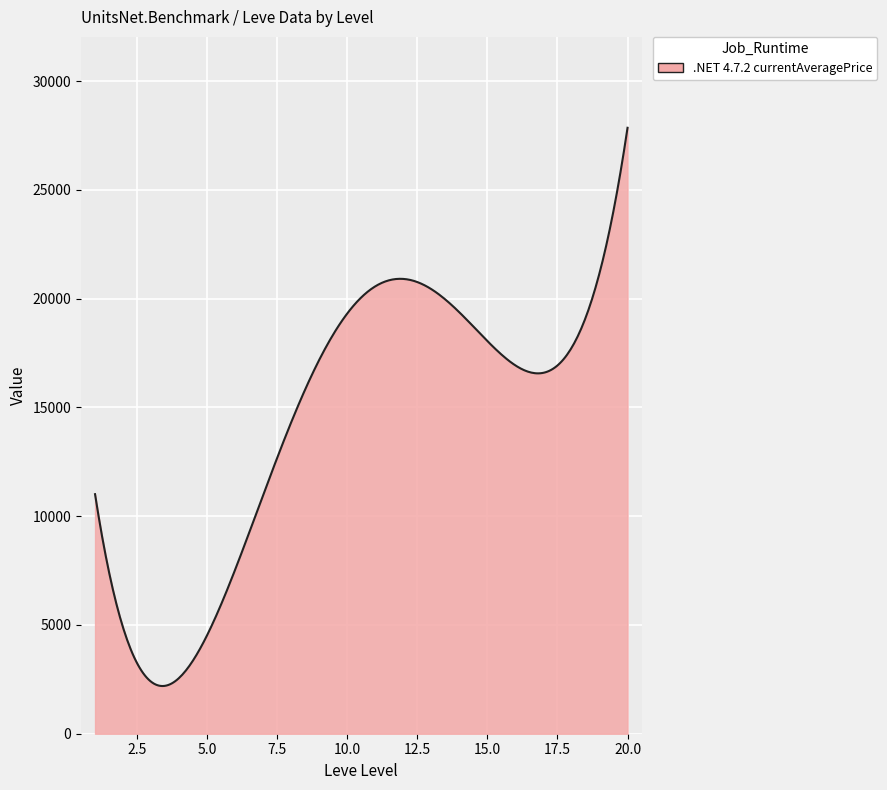

What is the smallest value displayed?

2192.6